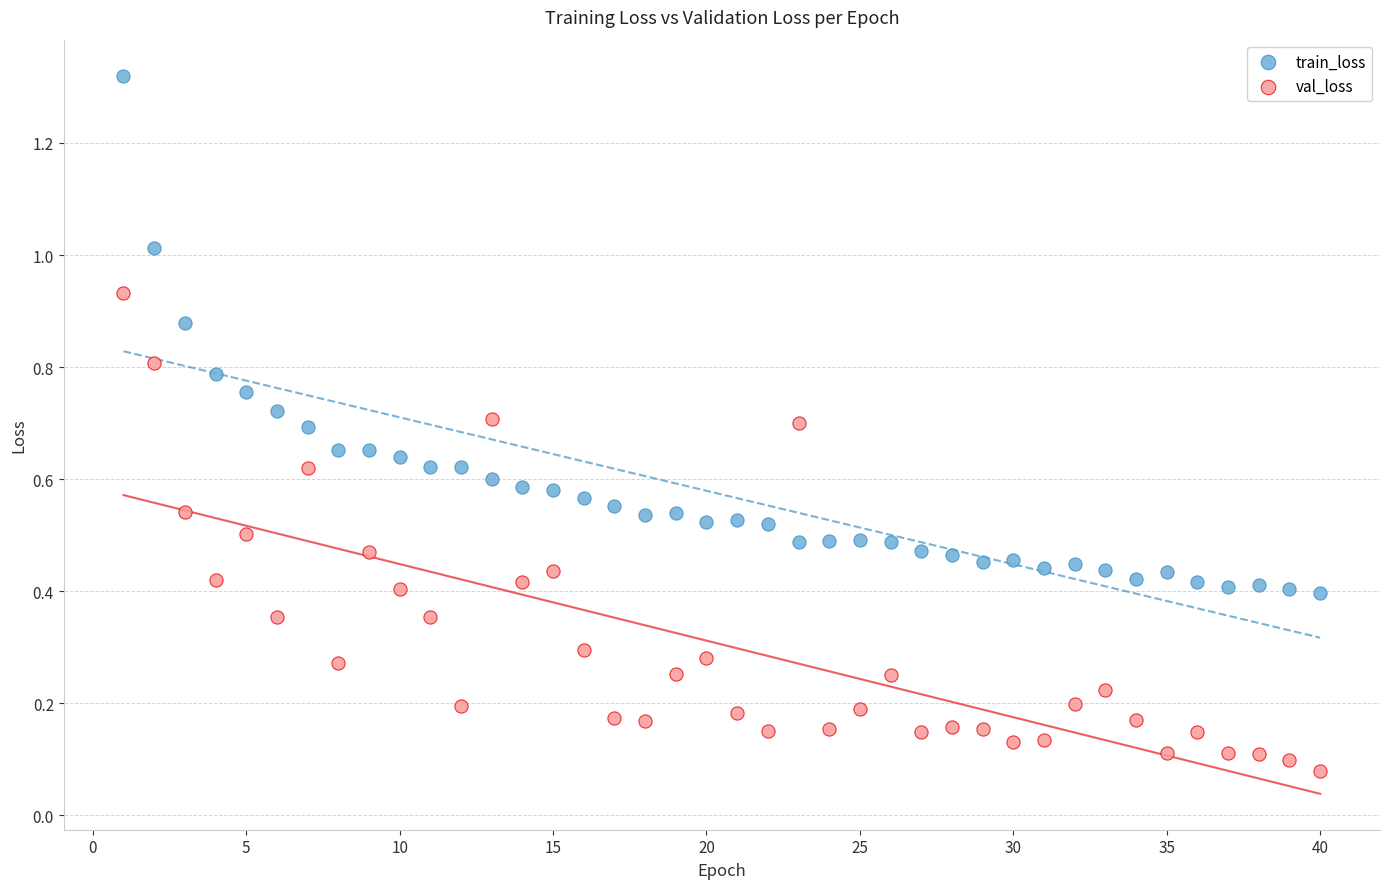

Which series reaches the maximum Y coordinate?

train_loss